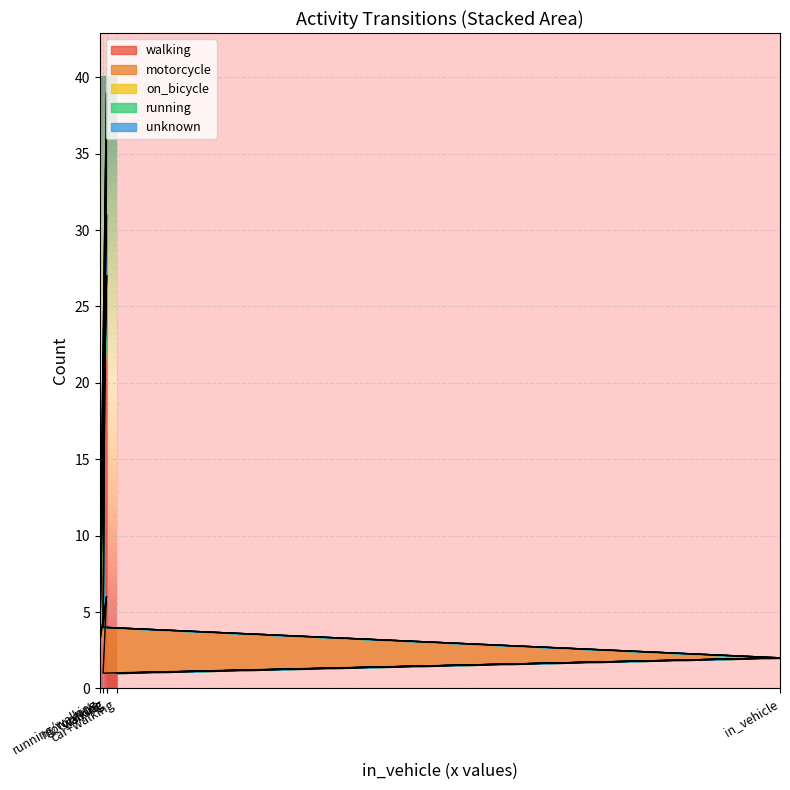

Which has a higher value, running/walking or in_vehicle?

running/walking